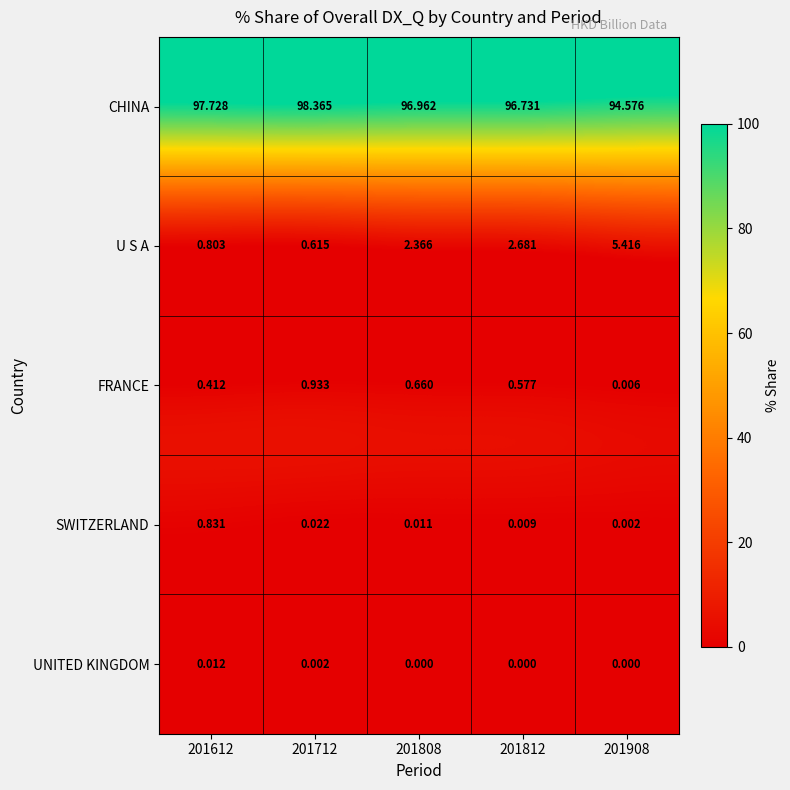

Which series has the largest total across all categories?

CHINA